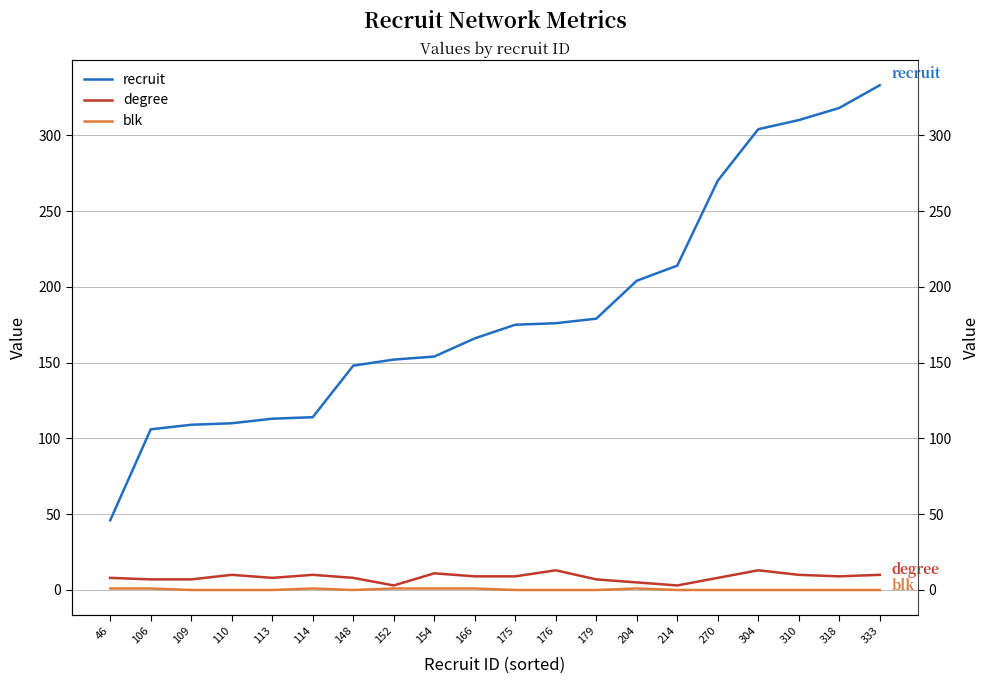

How many distinct data groups are displayed?

3